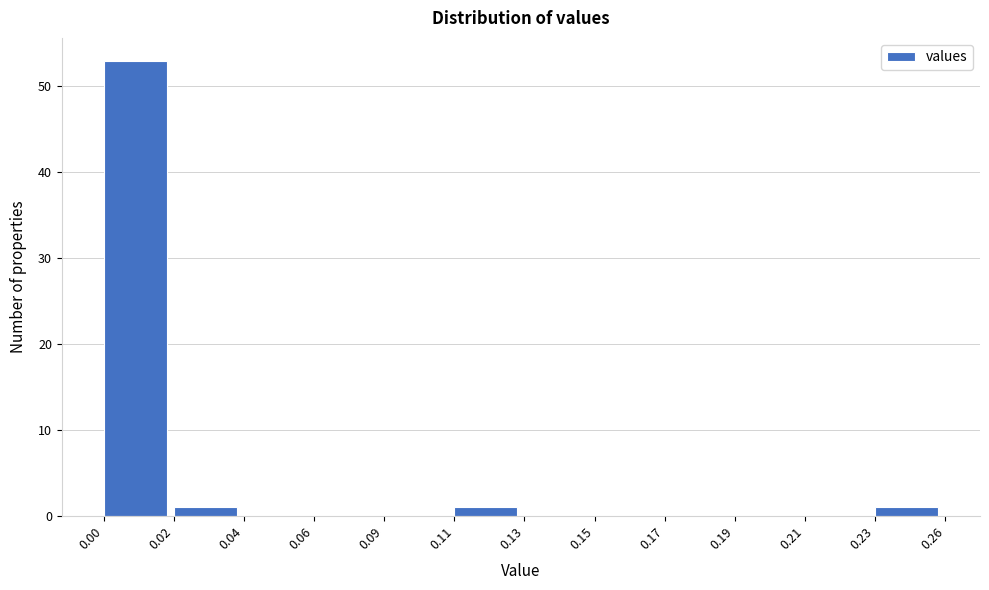

Reading left to right, extract all data points from this chart.

0.00=53	0.02=1	0.04=0	0.06=0	0.09=0	0.11=1	0.13=0	0.15=0	0.17=0	0.19=0	0.21=0	0.23=1